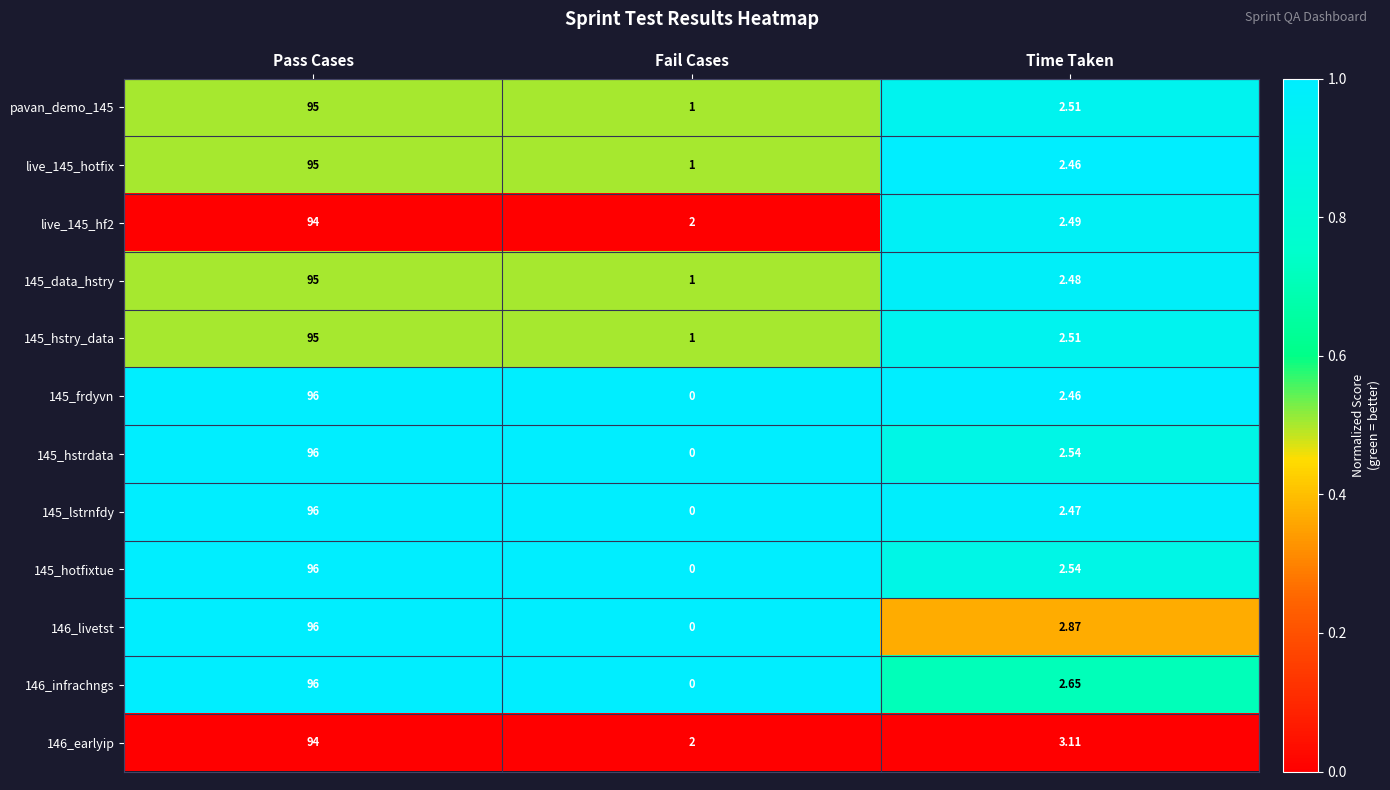

List the labels in order of 146_earlyip value, smallest first.

Fail Cases, Time Taken, Pass Cases